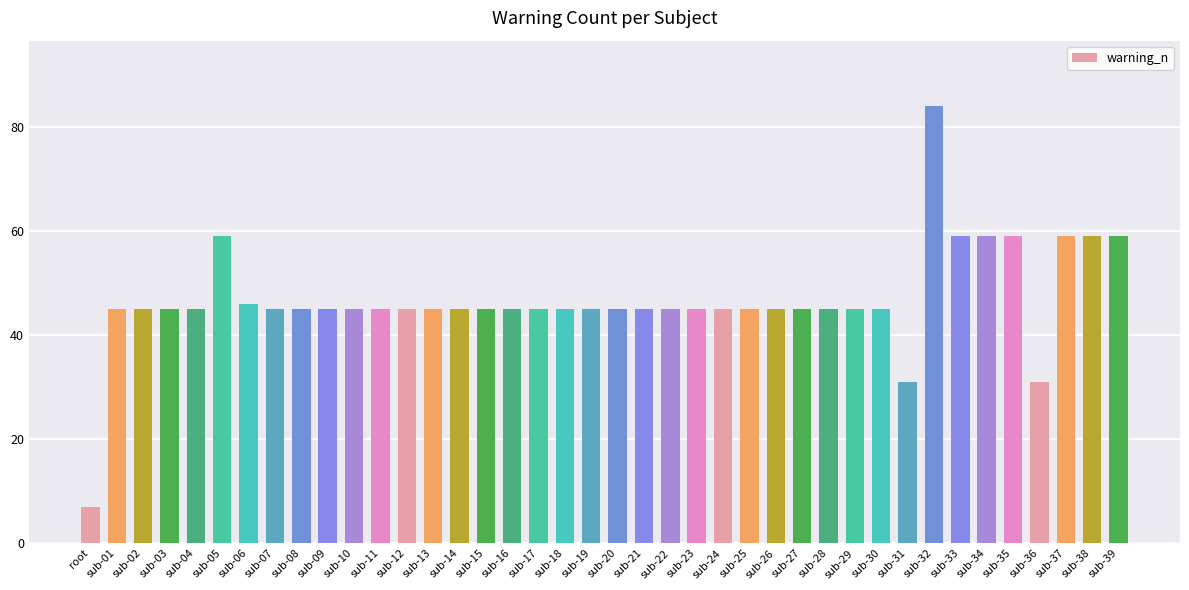

What is the change in value from sub-30 to sub-31?

-14